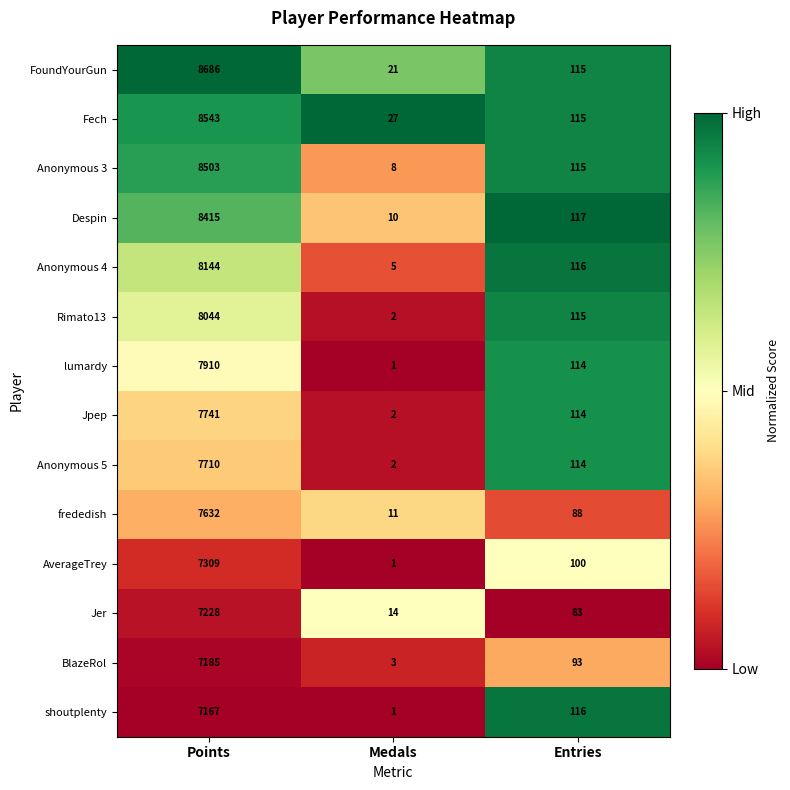

What is the total value across all series at Medals?

108